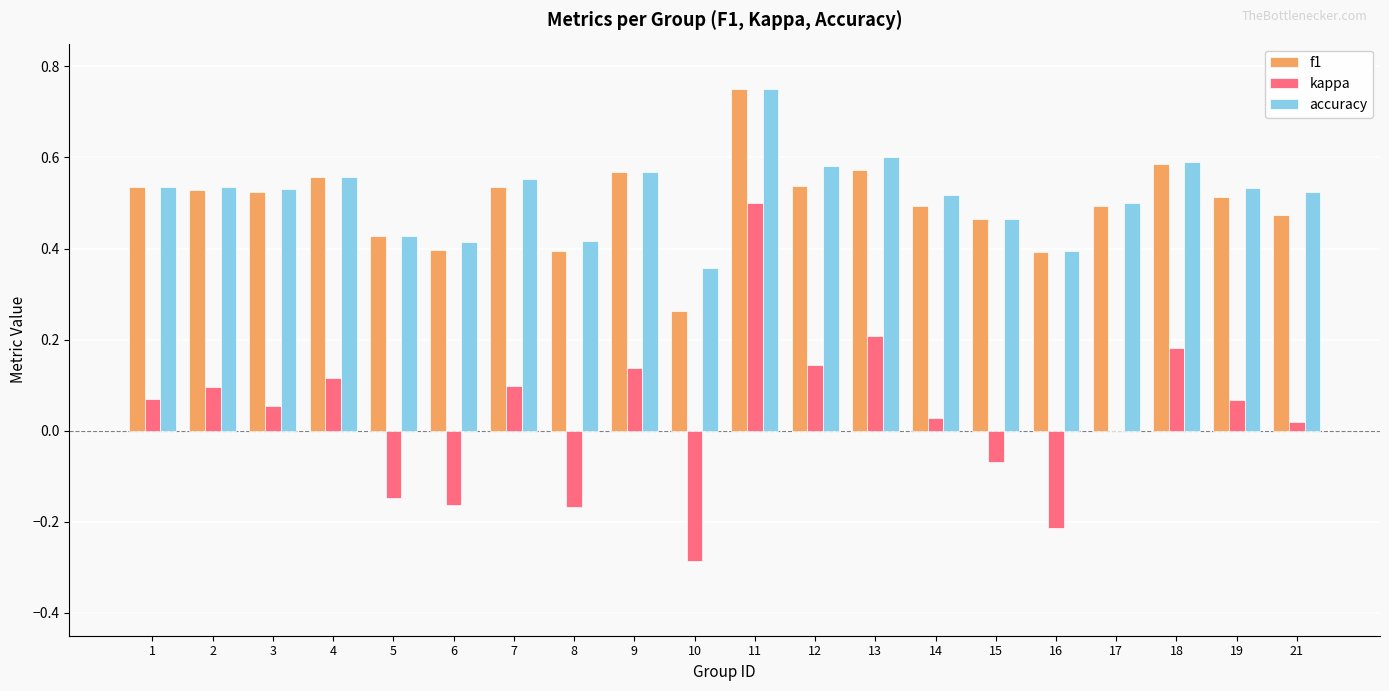

Which category has the highest value in the accuracy series?

11